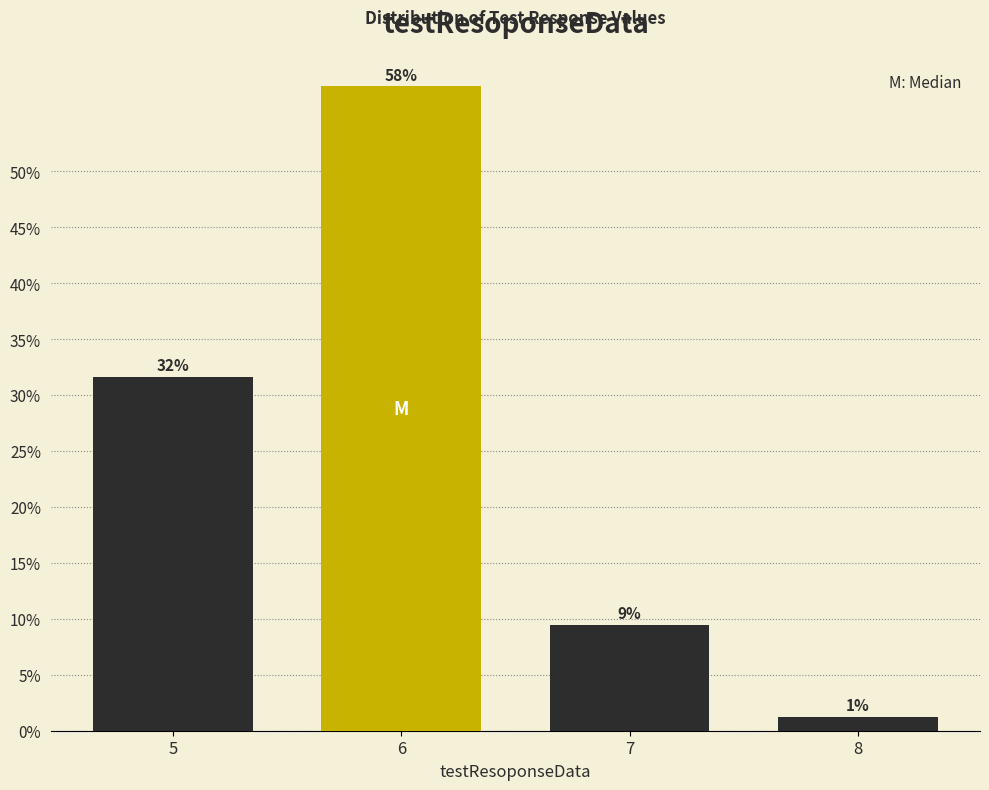

How many bars are there in total?

4